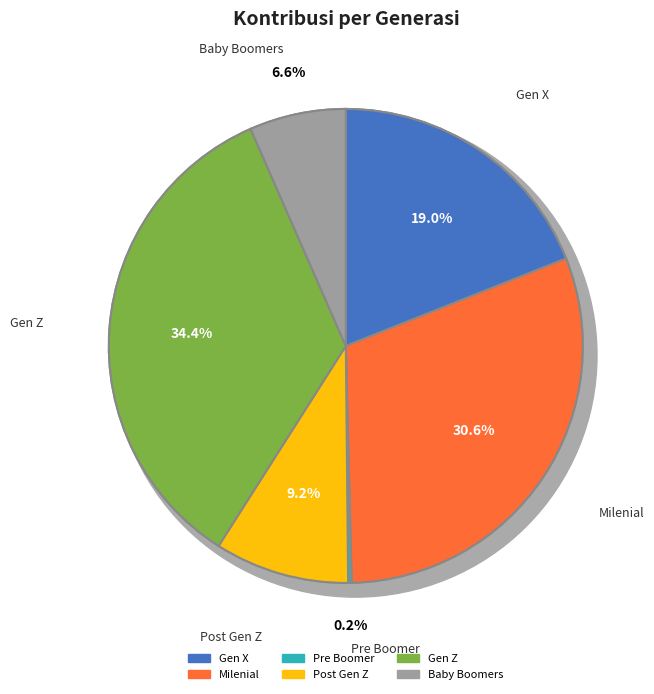

To the nearest percent, what is the difference between the largest and smallest slice percentages?

34%